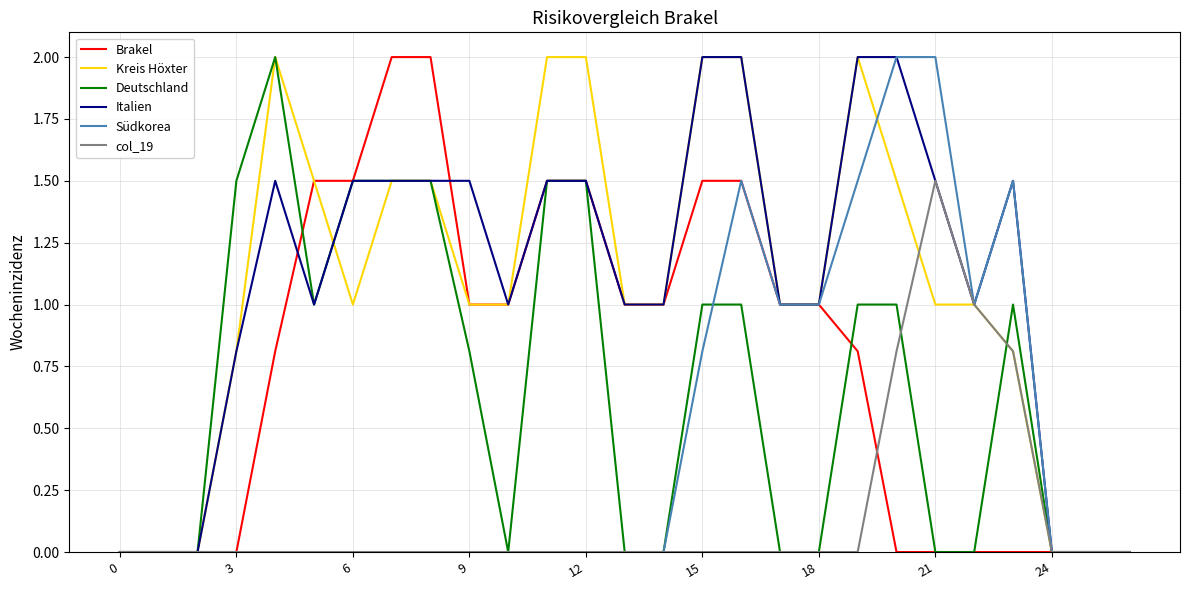

What is the greatest value displayed?

2.0